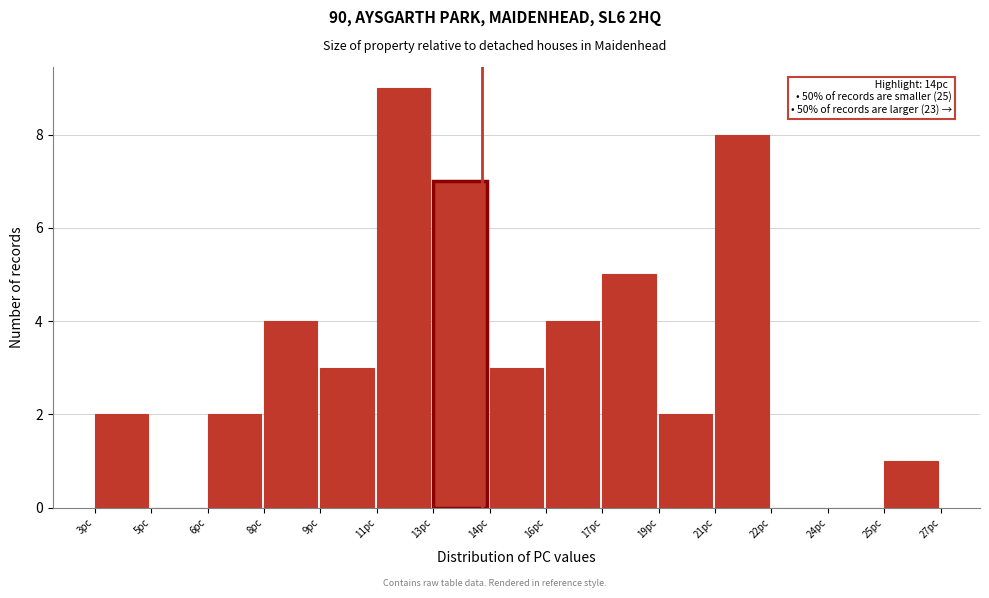

Reading left to right, list all the values displayed in this chart.

3pc=2	5pc=0	6pc=2	8pc=4	9pc=3	11pc=9	13pc=7	14pc=3	16pc=4	17pc=5	19pc=2	21pc=8	22pc=0	24pc=0	25pc=1